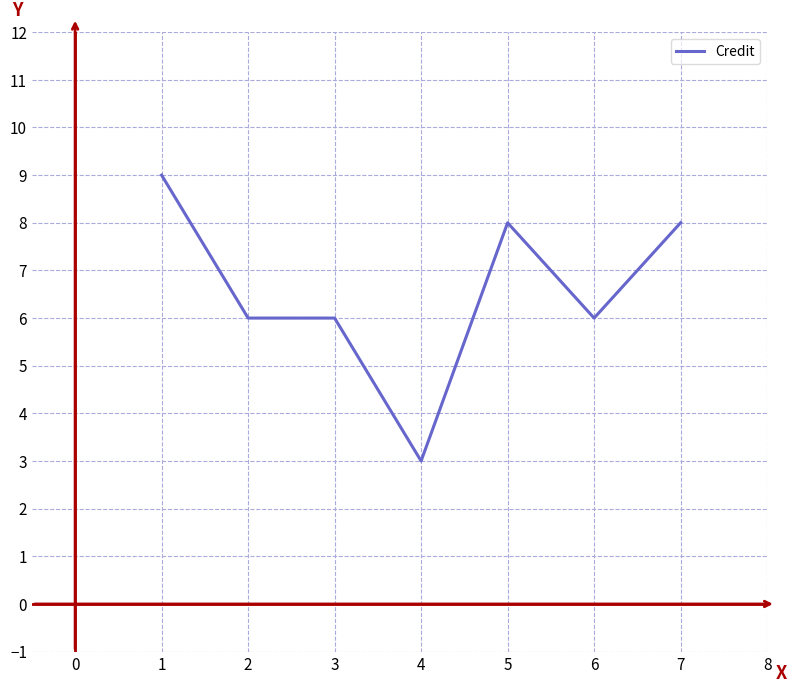

What is the approximate value at 4?

3